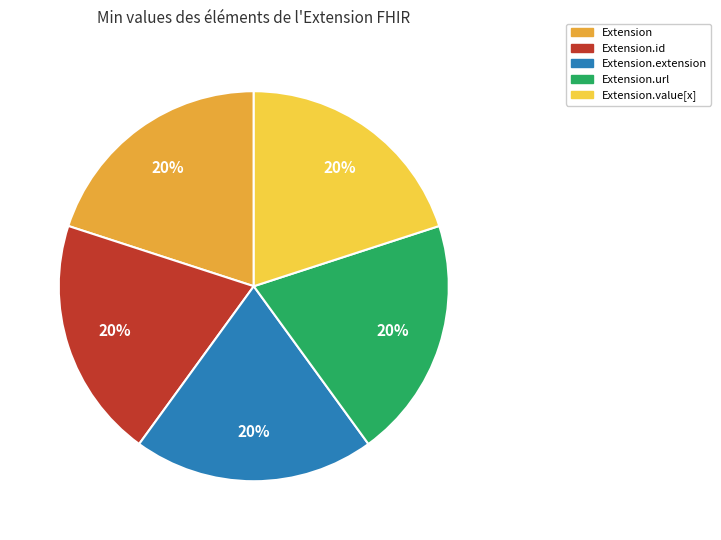

Count the number of slices in the pie.

5